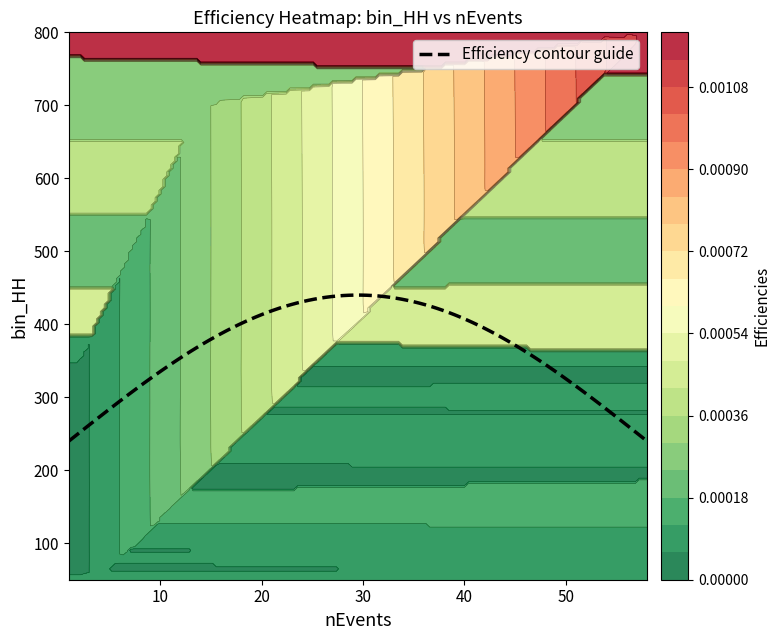

Is it true that Efficiencies equals 0.0 at 10?

True